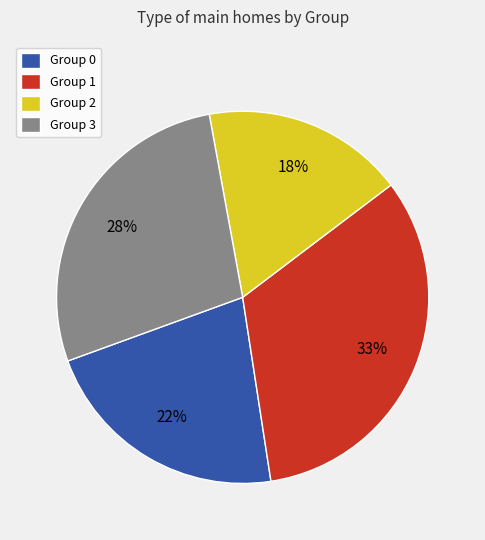

Is there any slice that represents more than half of the pie?

No